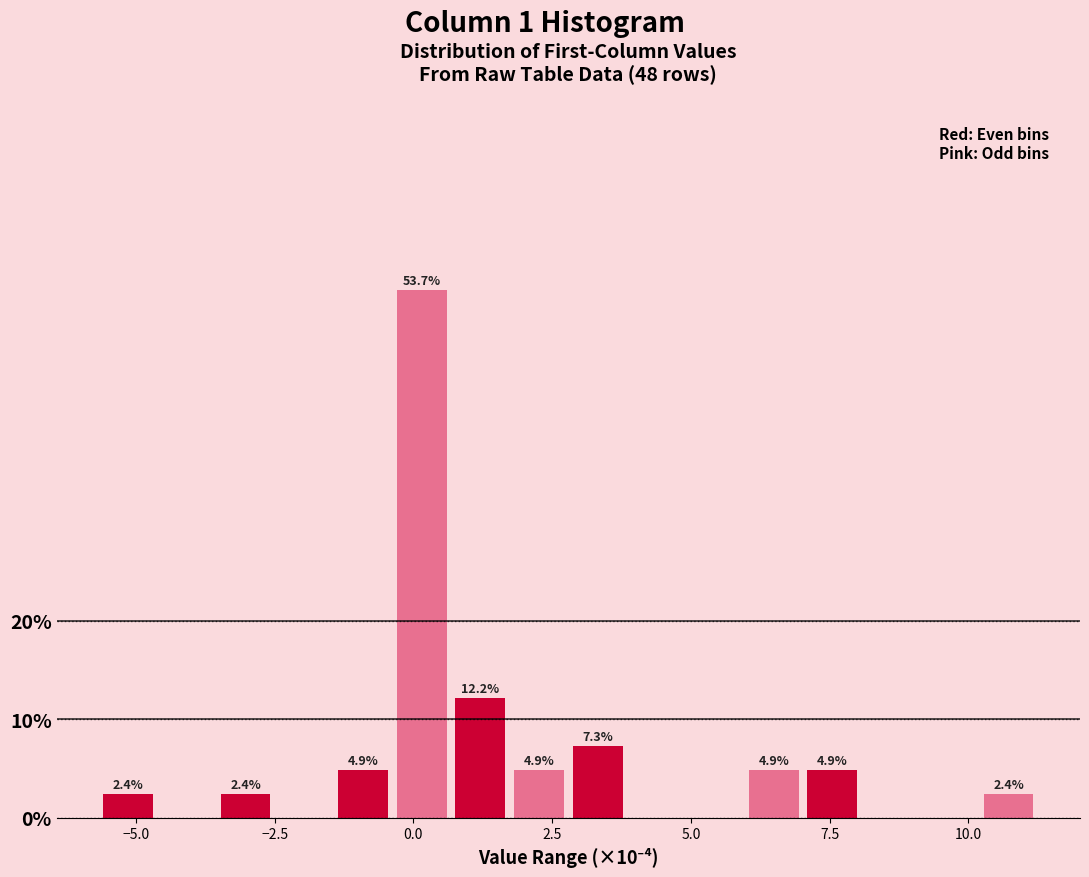

Around what value on the x-axis is the tallest bar? Give the approximate position of its centre, as read against the axis.

0.0